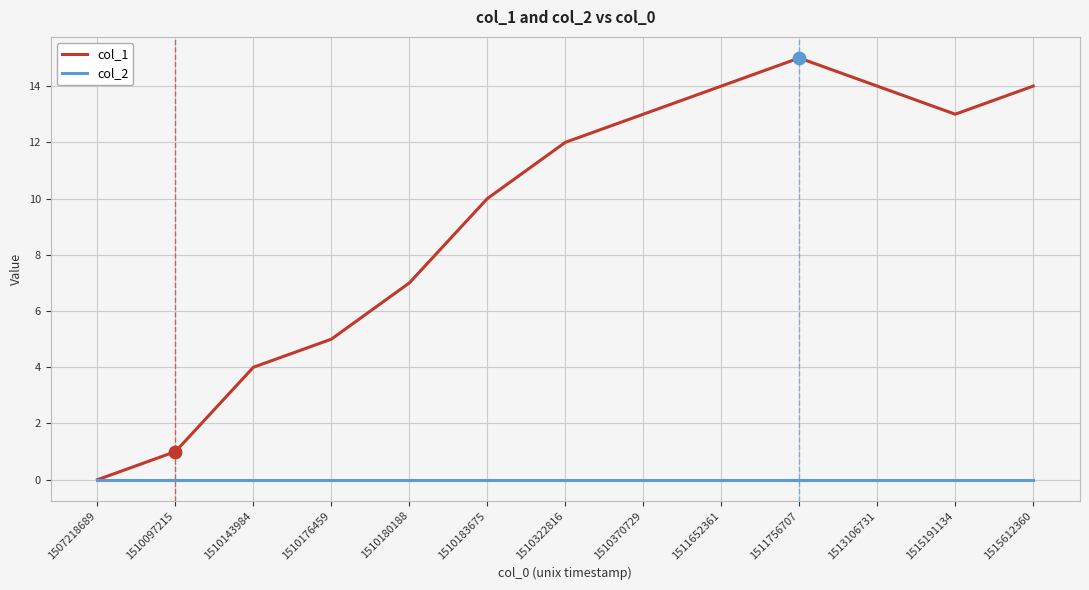

Is the value of col_1 at 1510183675 greater than the value of col_2 at 1507218689?

Yes